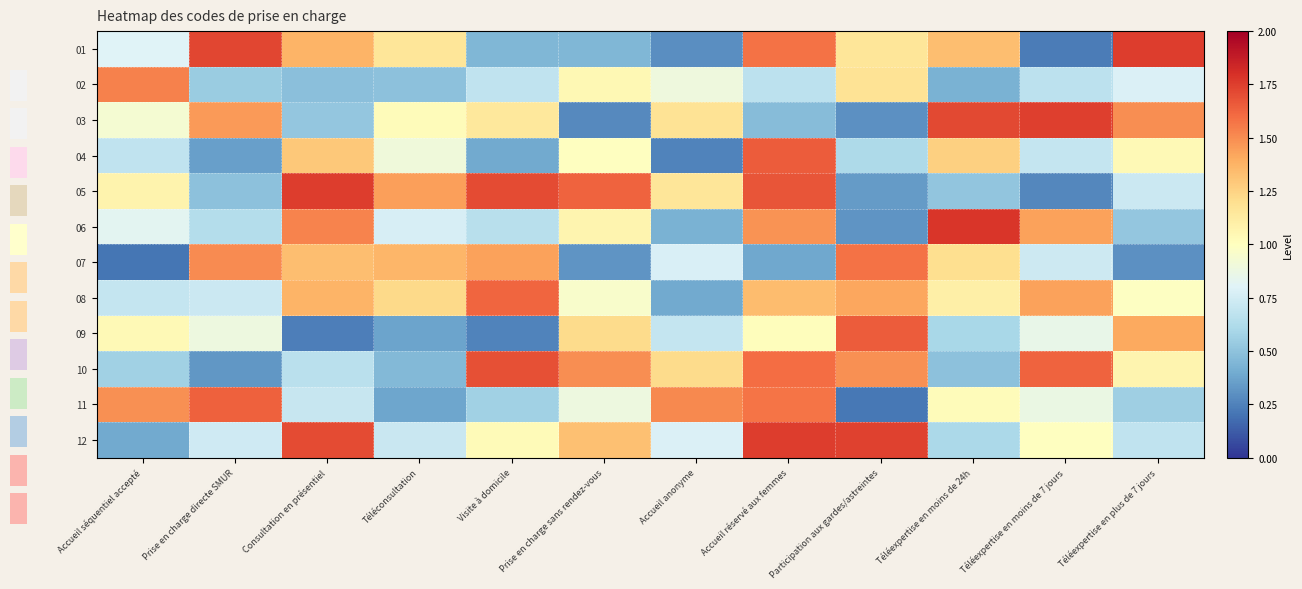

True or false: 07 has a value of 1.5 at Prise en charge directe SMUR.

True